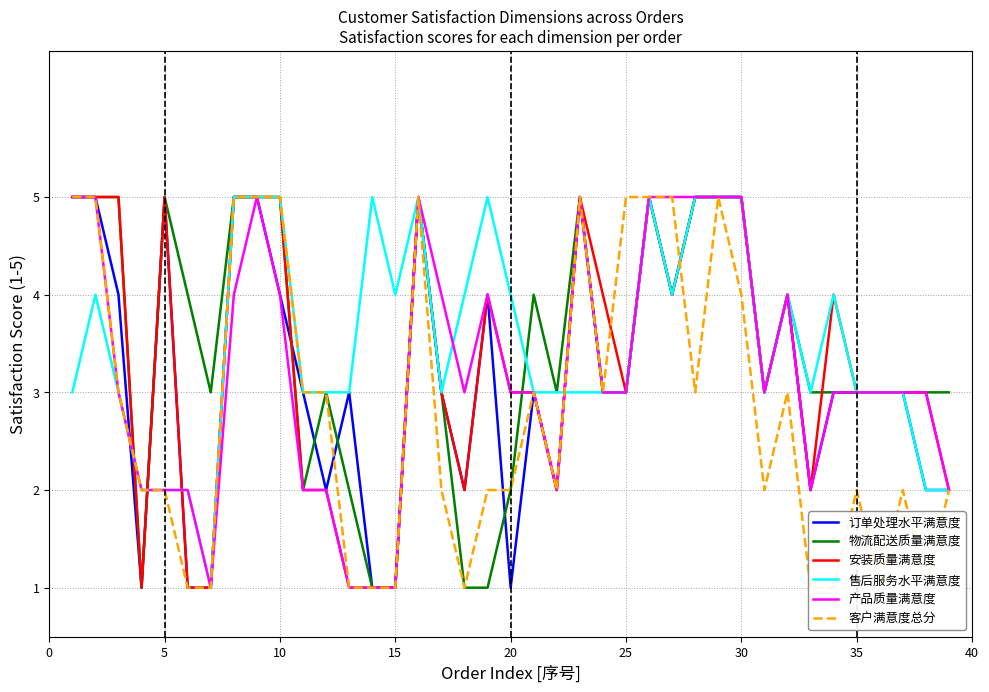

What is the difference between the maximum and minimum values in the 产品质量满意度 series?

4